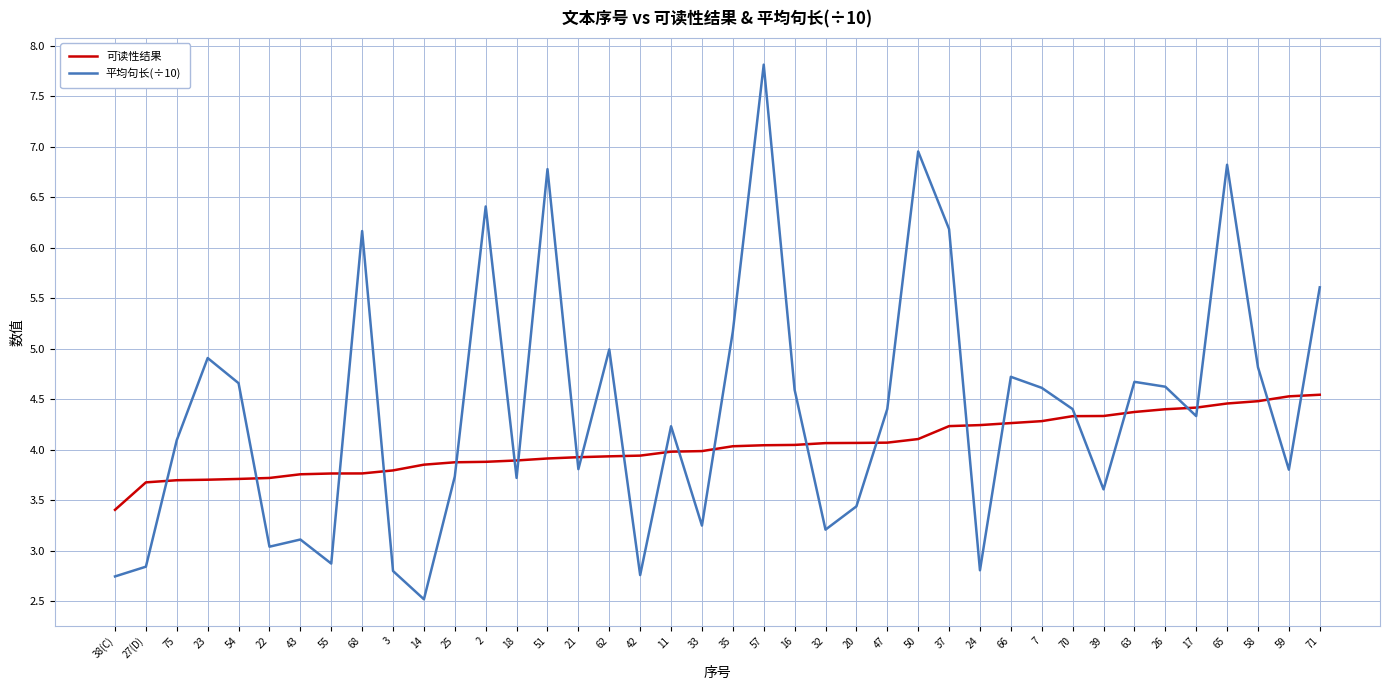

Which series has the largest total across all categories?

平均句长(÷10)